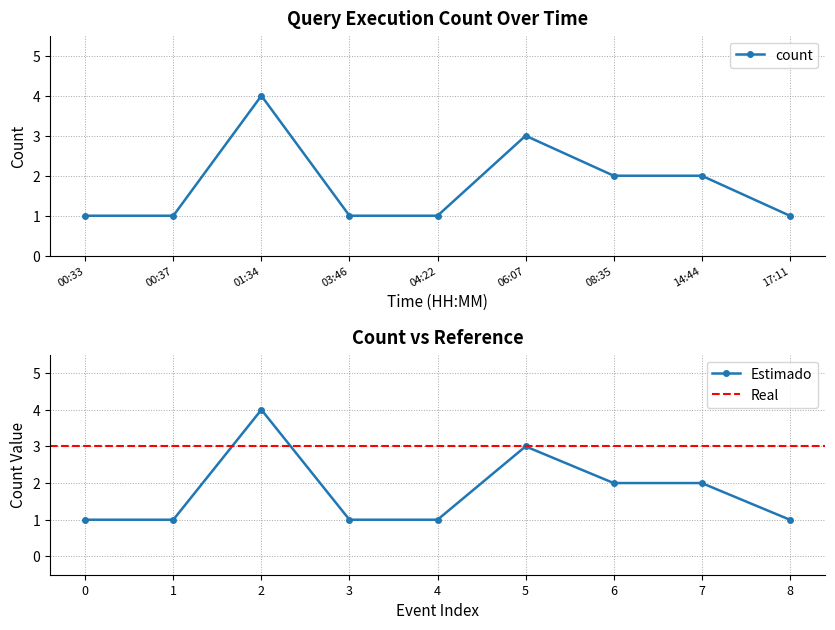

What position from the right is 14:44?

2